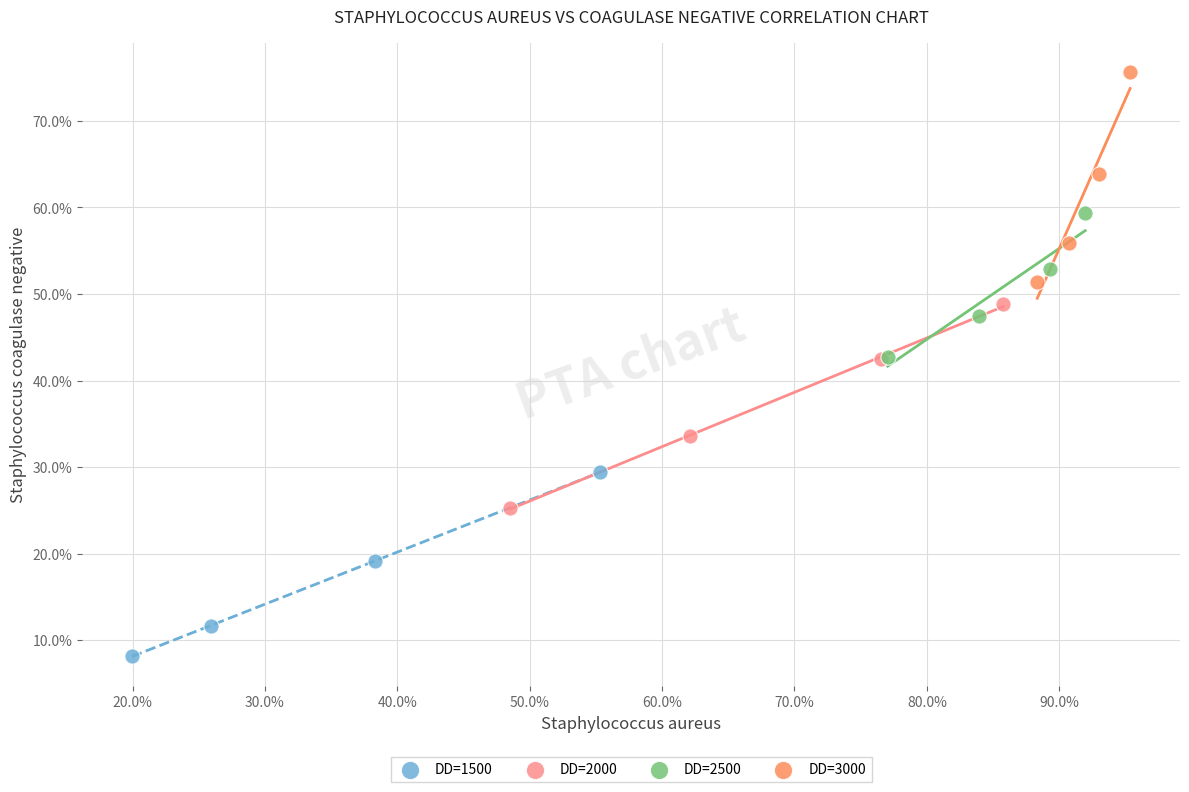

Which series reaches the maximum Y coordinate?

DD=3000